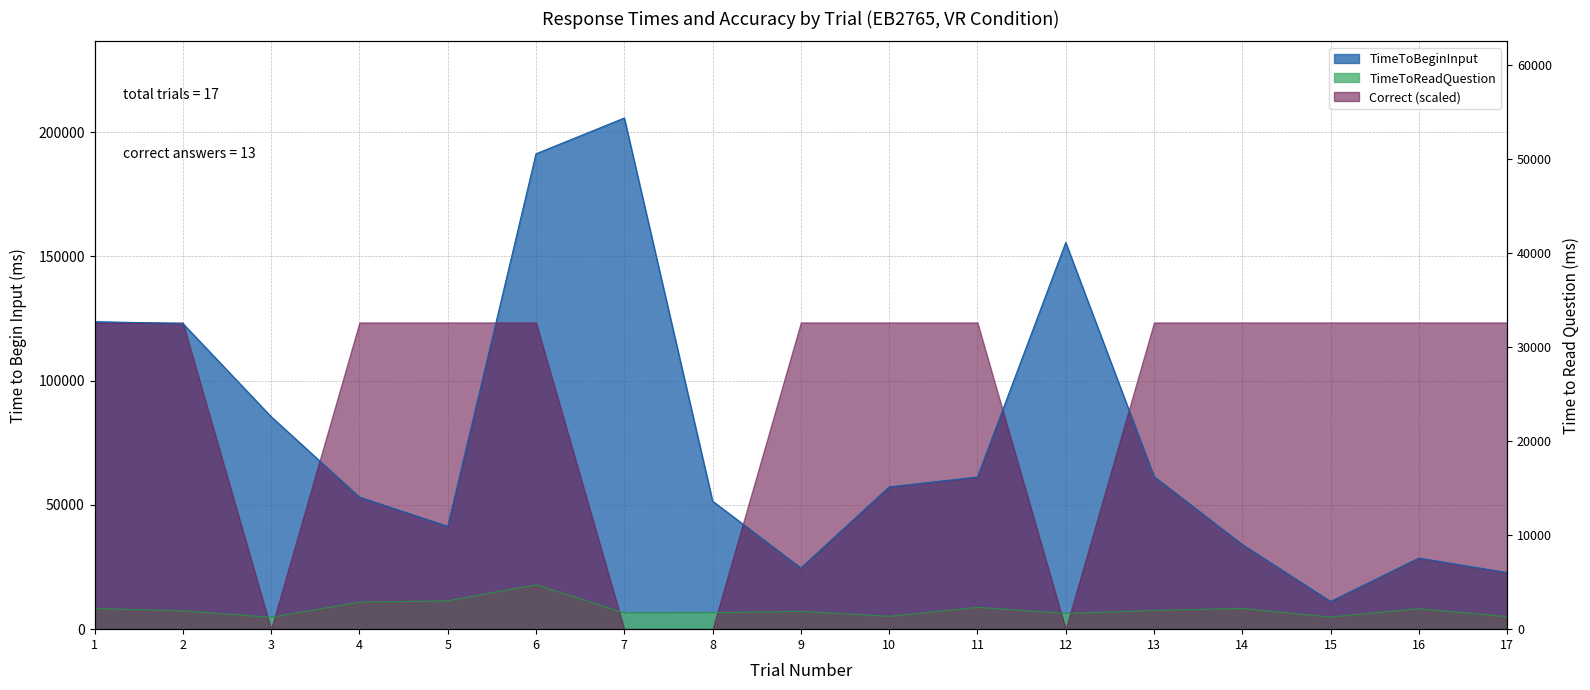

Reading right to left, transcribe all the data shown in this chart.

TimeToReadQuestion: 5037.3	8244.5	4871.2	8367.0	7517.9	6322.6	8779.1	5172.7	7171.6	6635.7	6546.1	17874.9	11394.3	10879.1	4780.6	7395.2	8300.9
TimeToBeginInput: 22775.2	28618.0	11159.3	34068.1	61433.9	155605.8	61232.2	57278.6	24618.4	51538.8	205734.8	191337.5	41395.5	53156.4	85527.1	123034.9	123760.3